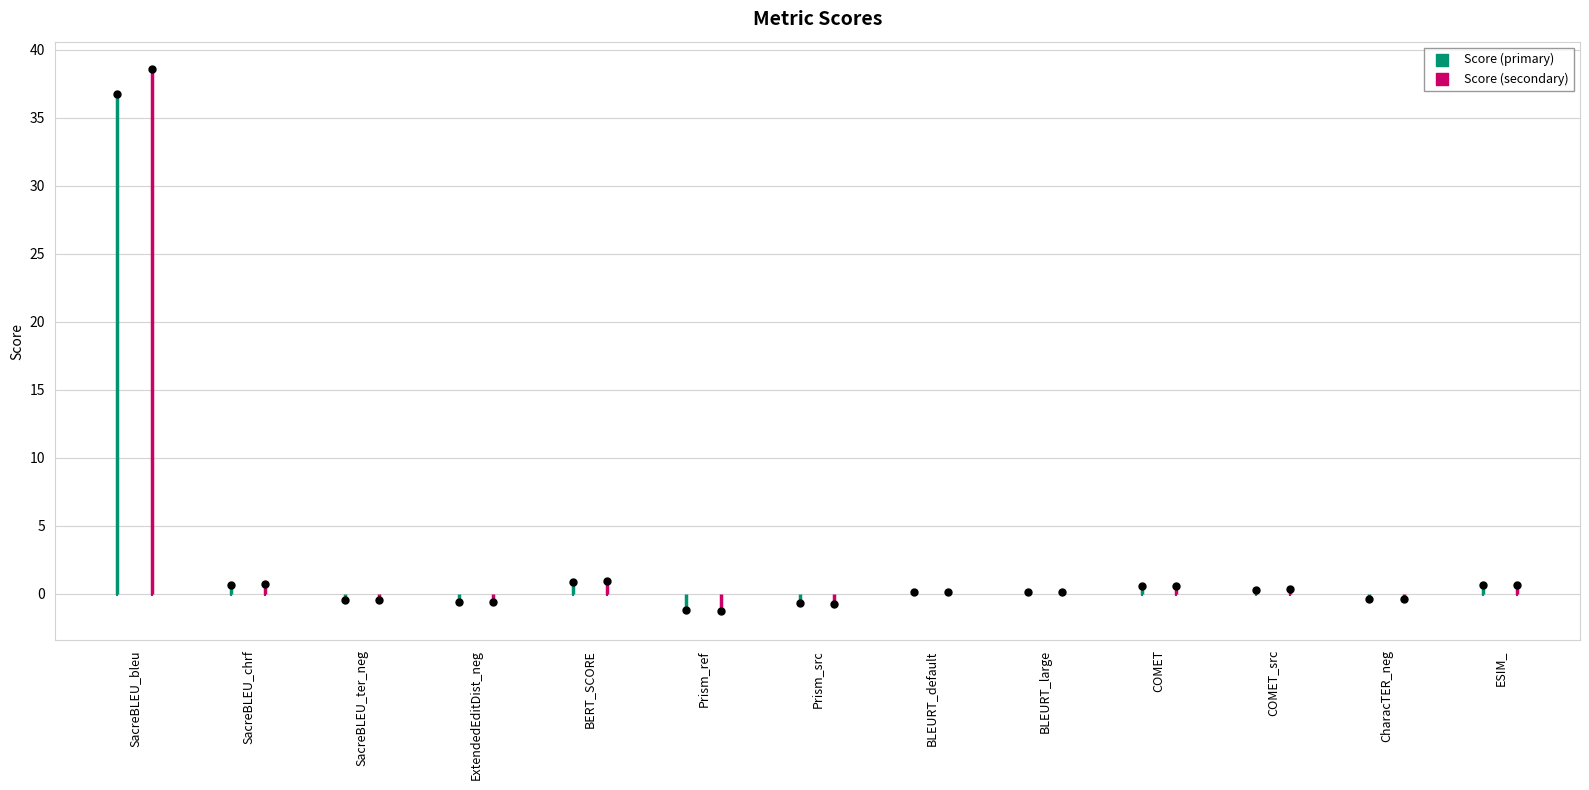

Between ExtendedEditDist_neg and ESIM_, which is larger?

ESIM_